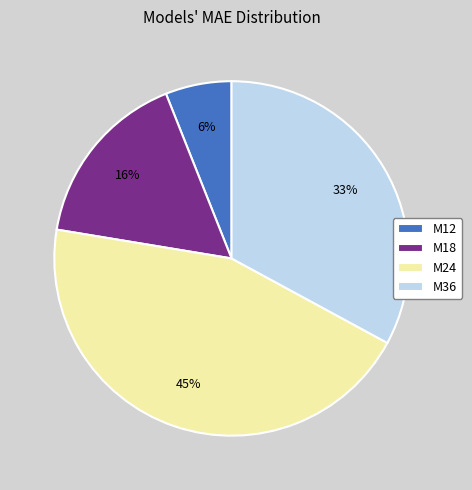

Between M12 and M18, which is larger?

M18